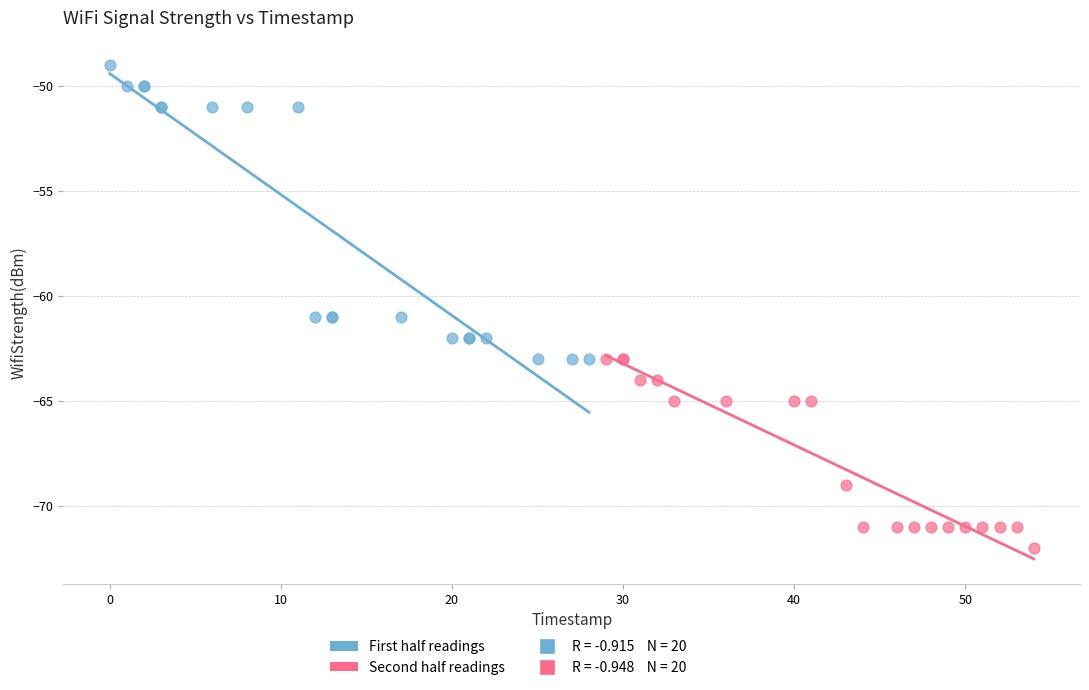

Which series has the widest spread of Y values?

First half readings